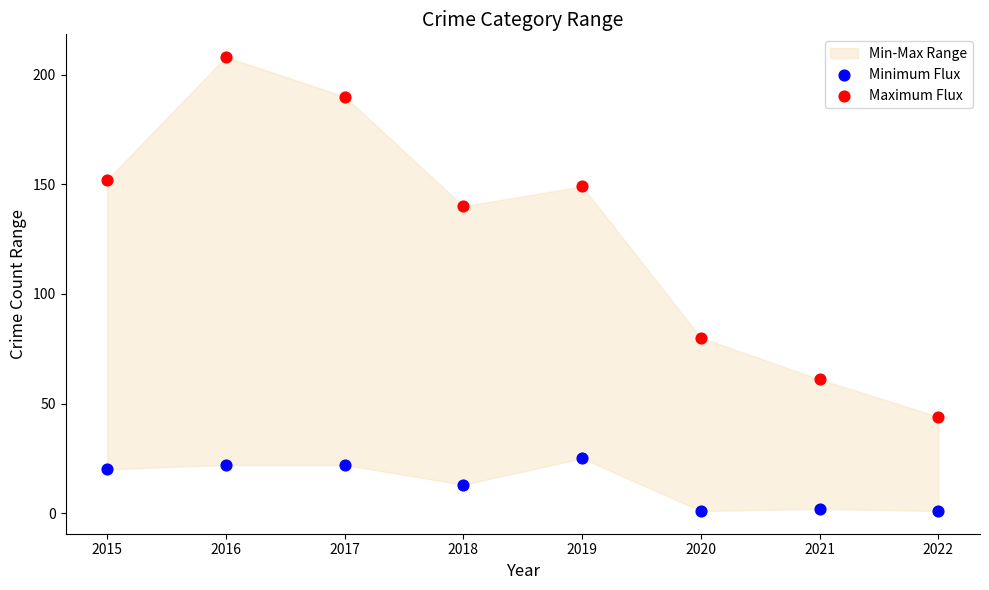

Which series reaches the maximum Y coordinate?

Maximum Flux